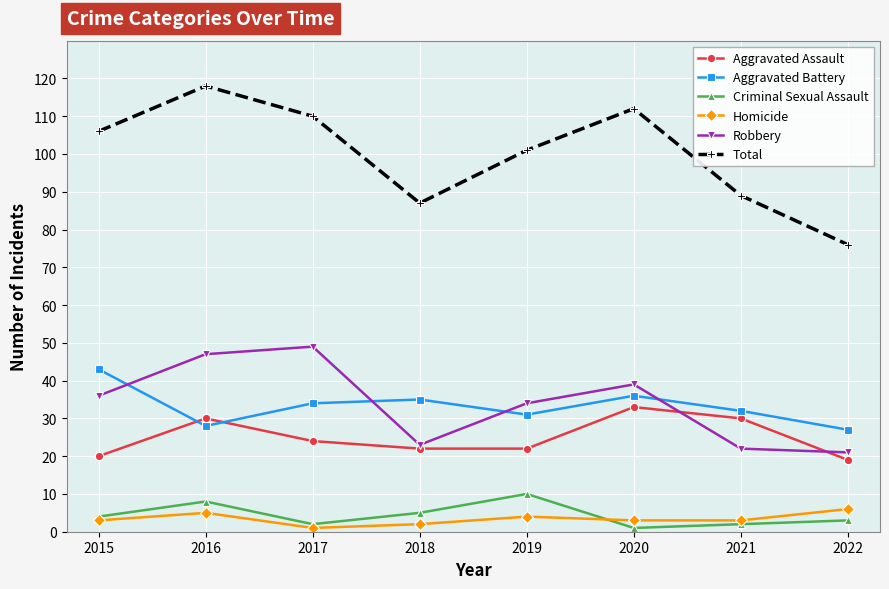

At which category does the chart reach its peak across all series?

2016